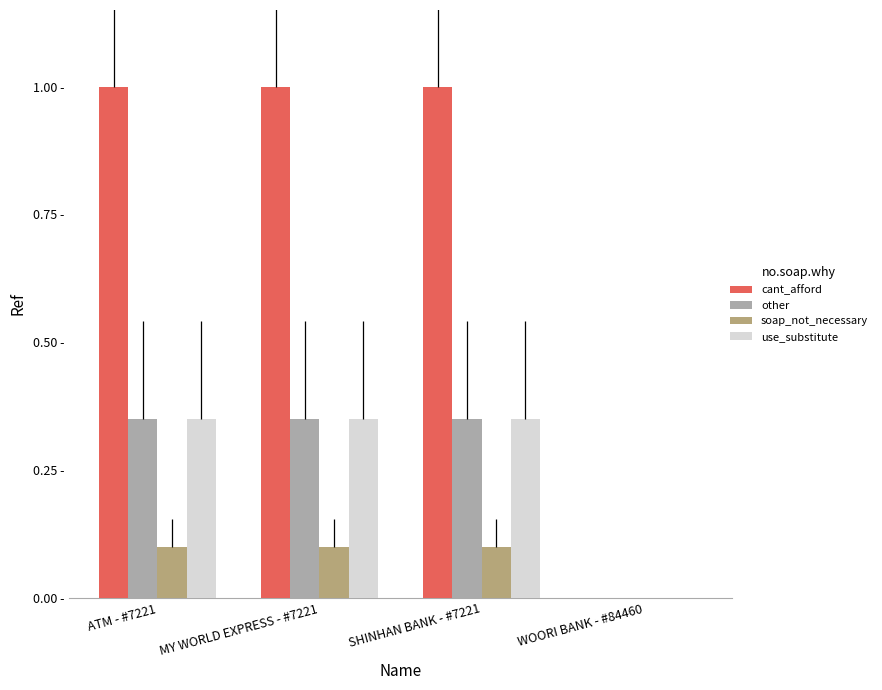

What is the approximate value of use_substitute at MY WORLD EXPRESS - #7221?

0.3